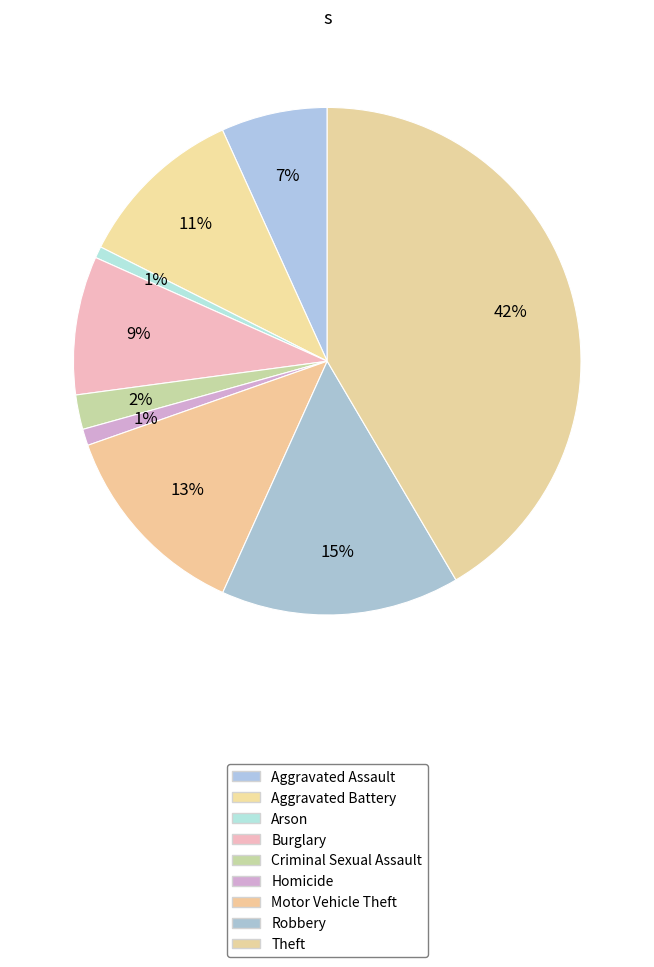

What percentage is NOT represented by Homicide?

99.0%